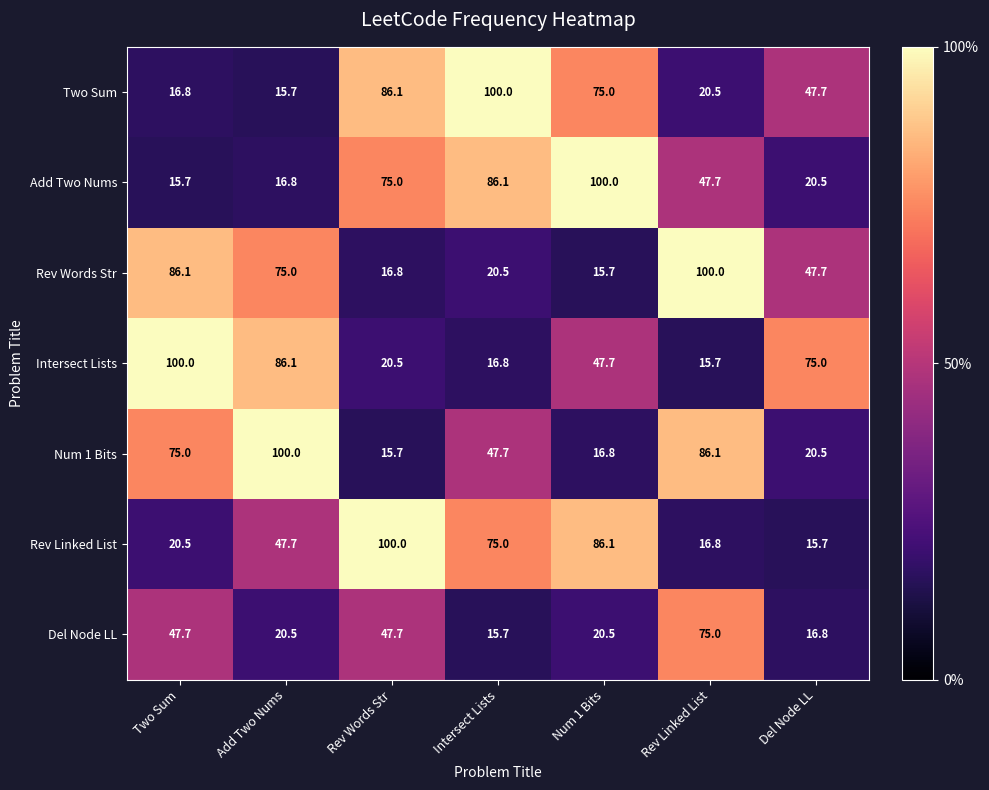

What is the spread (max minus min) of values at Intersect Lists?

84.3